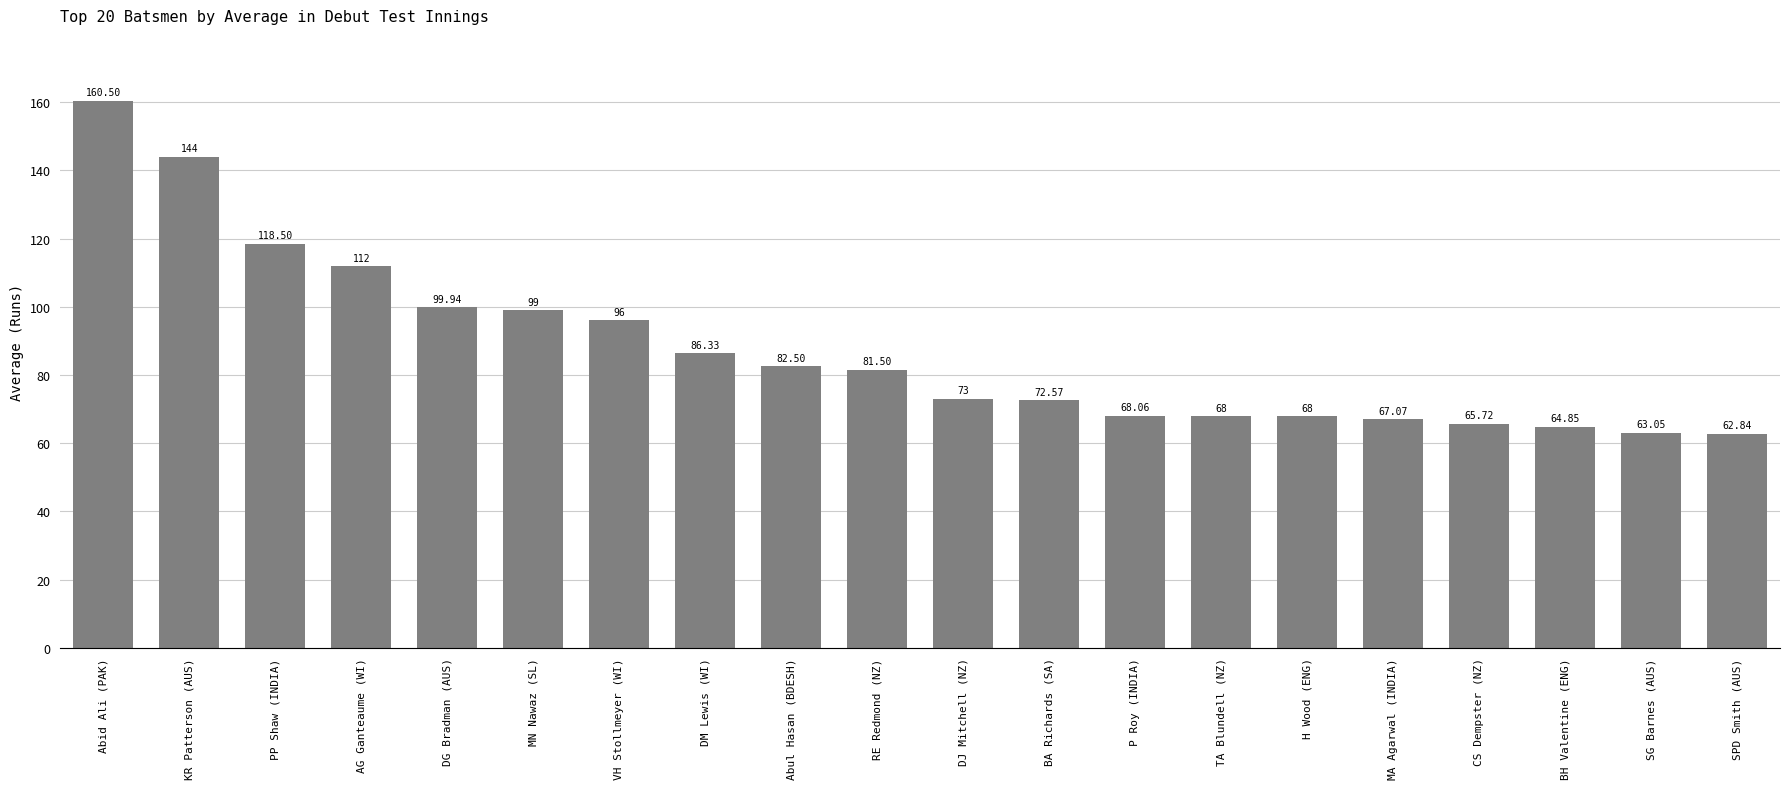

Between TA Blundell (NZ) and DG Bradman (AUS), which is larger?

DG Bradman (AUS)